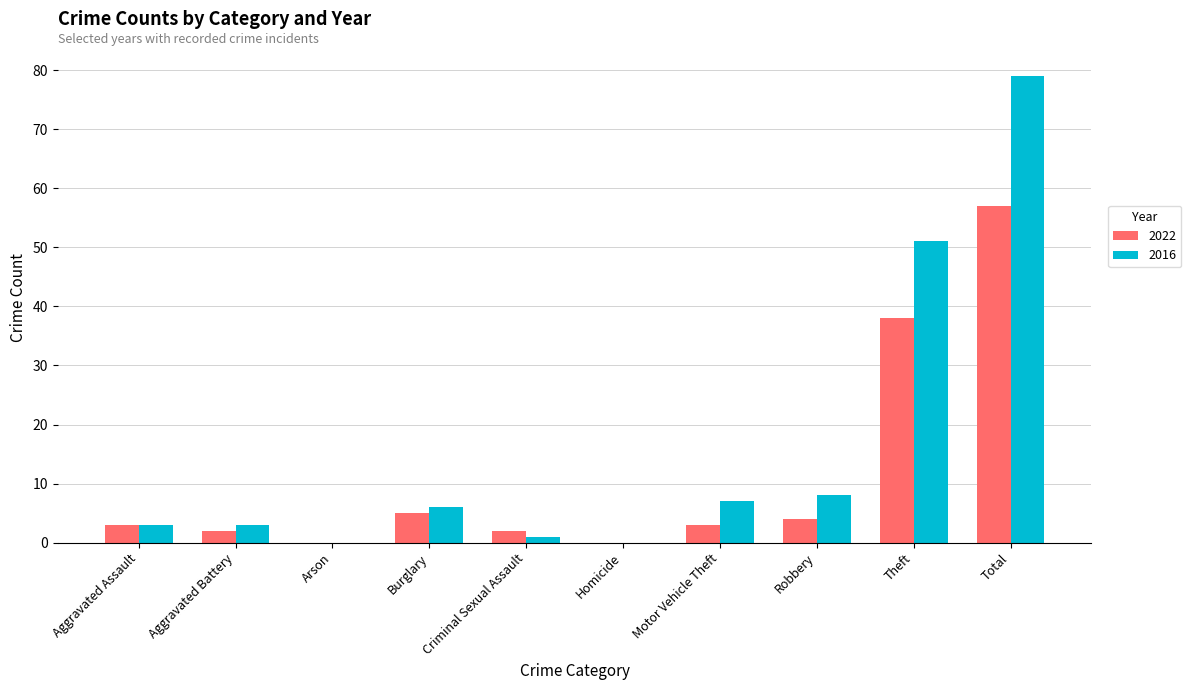

What is the average value of the 2022 series?

11